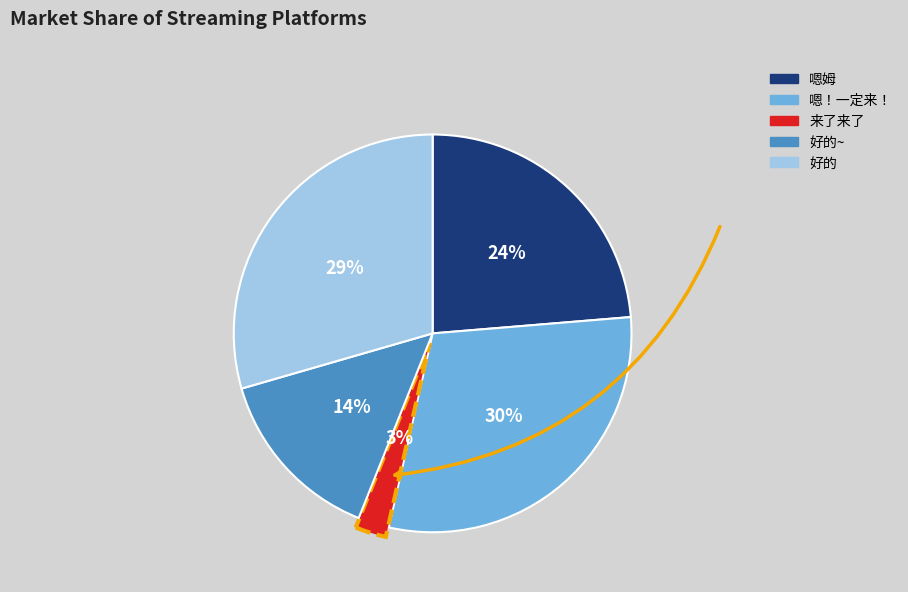

To the nearest percent, what is the average slice percentage?

20%